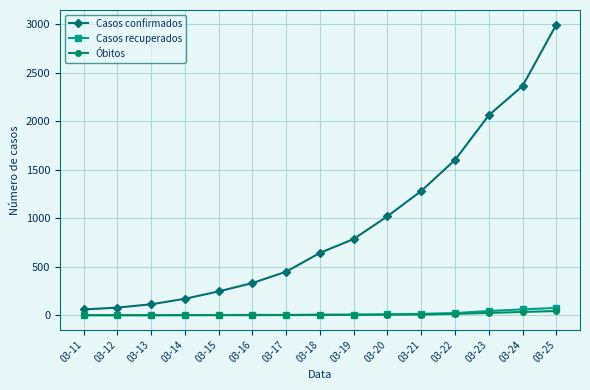

Which label corresponds to the largest value in the chart?

03-25